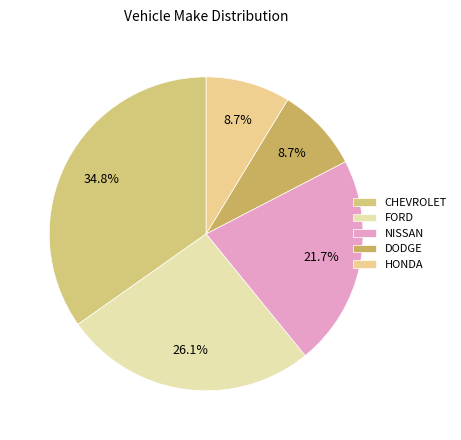

Is it true that HONDA is 9% of the pie?

True